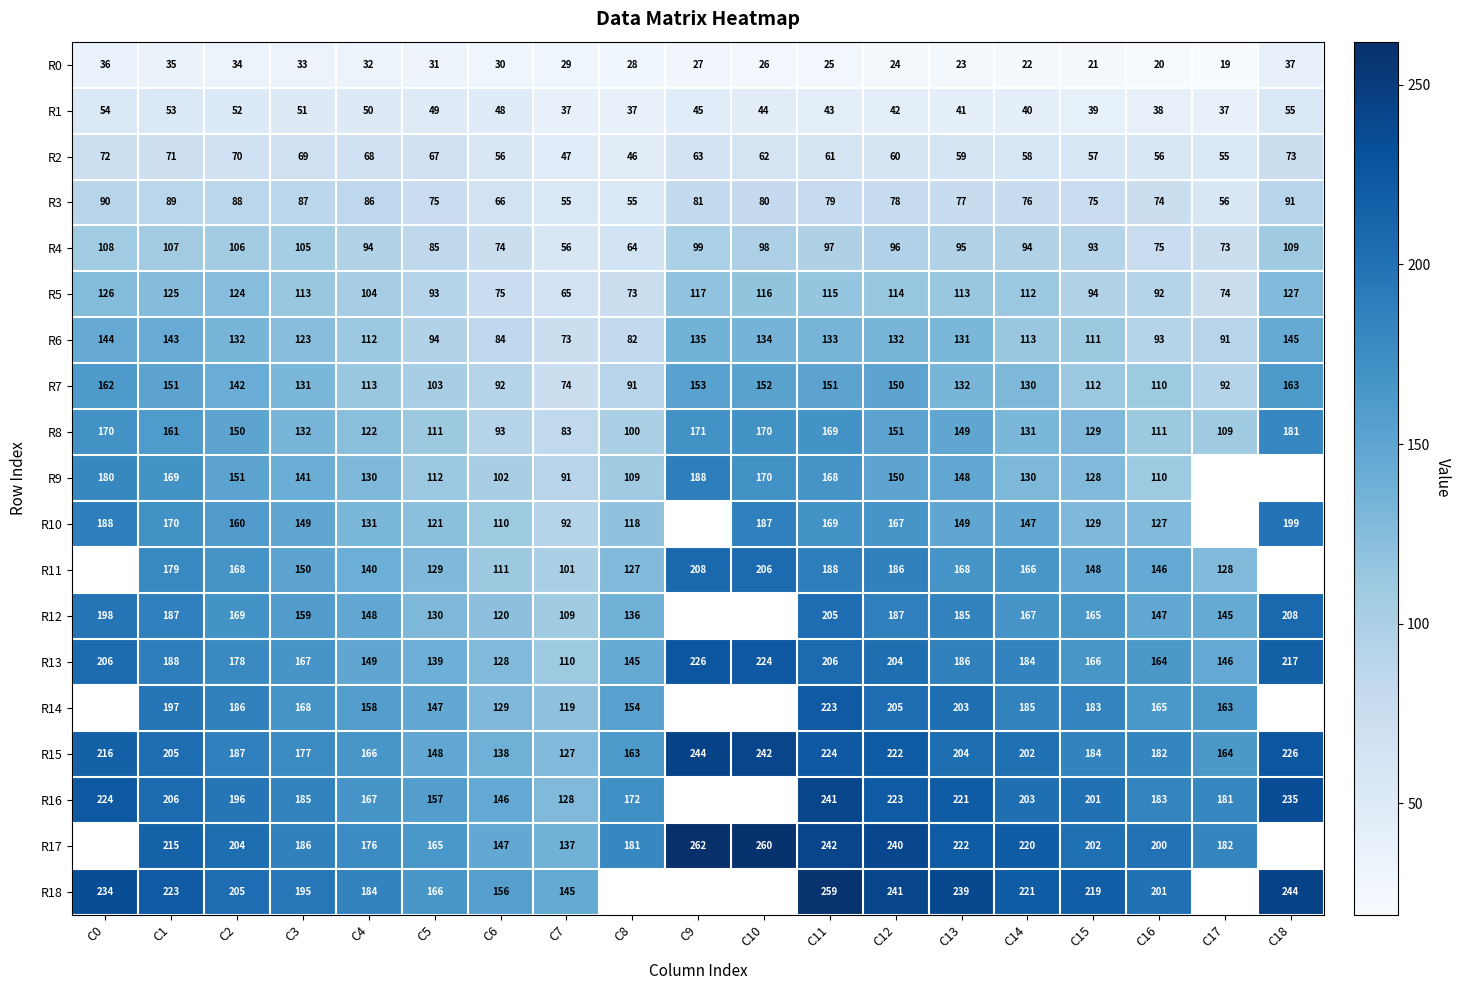

What is the minimum value shown in the chart?

19.0